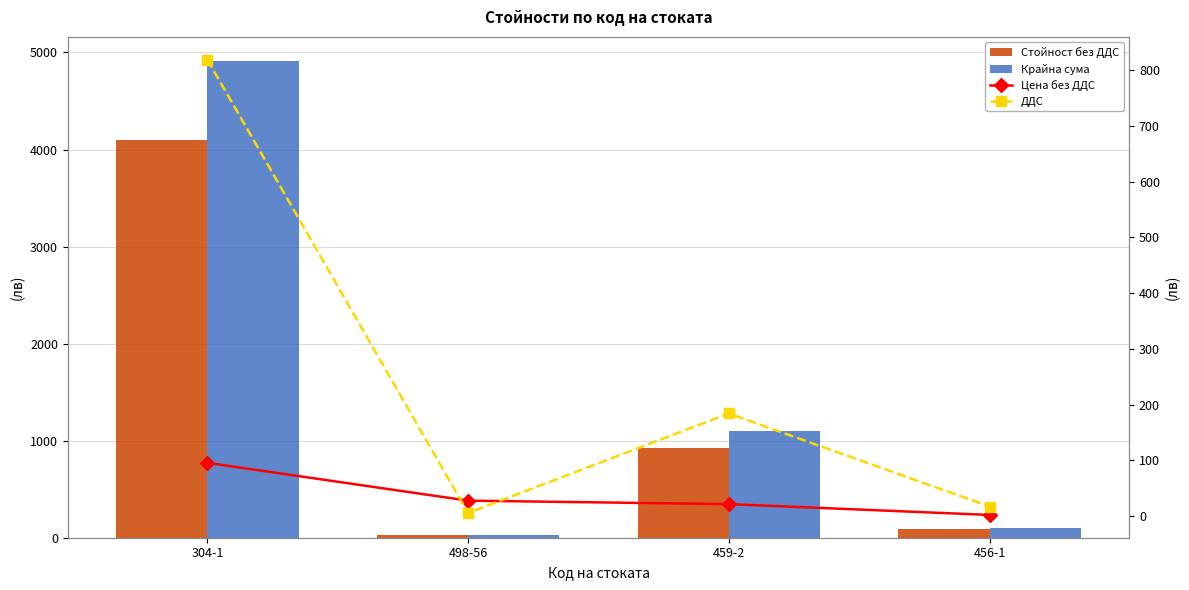

At which category does the chart reach its peak across all series?

304-1